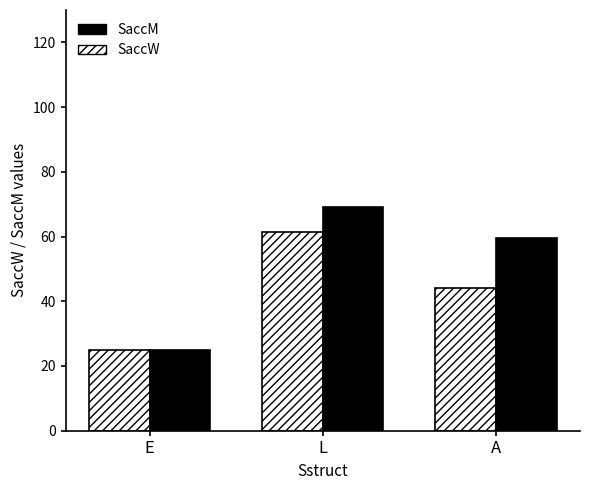

What is the difference between the maximum and minimum values in the SaccW series?

36.4